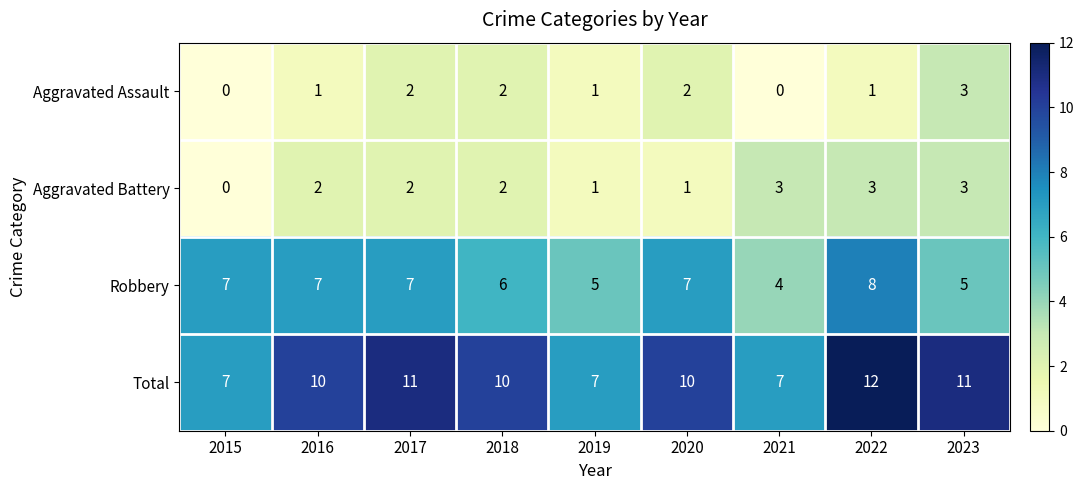

What is the maximum value shown in the chart?

12